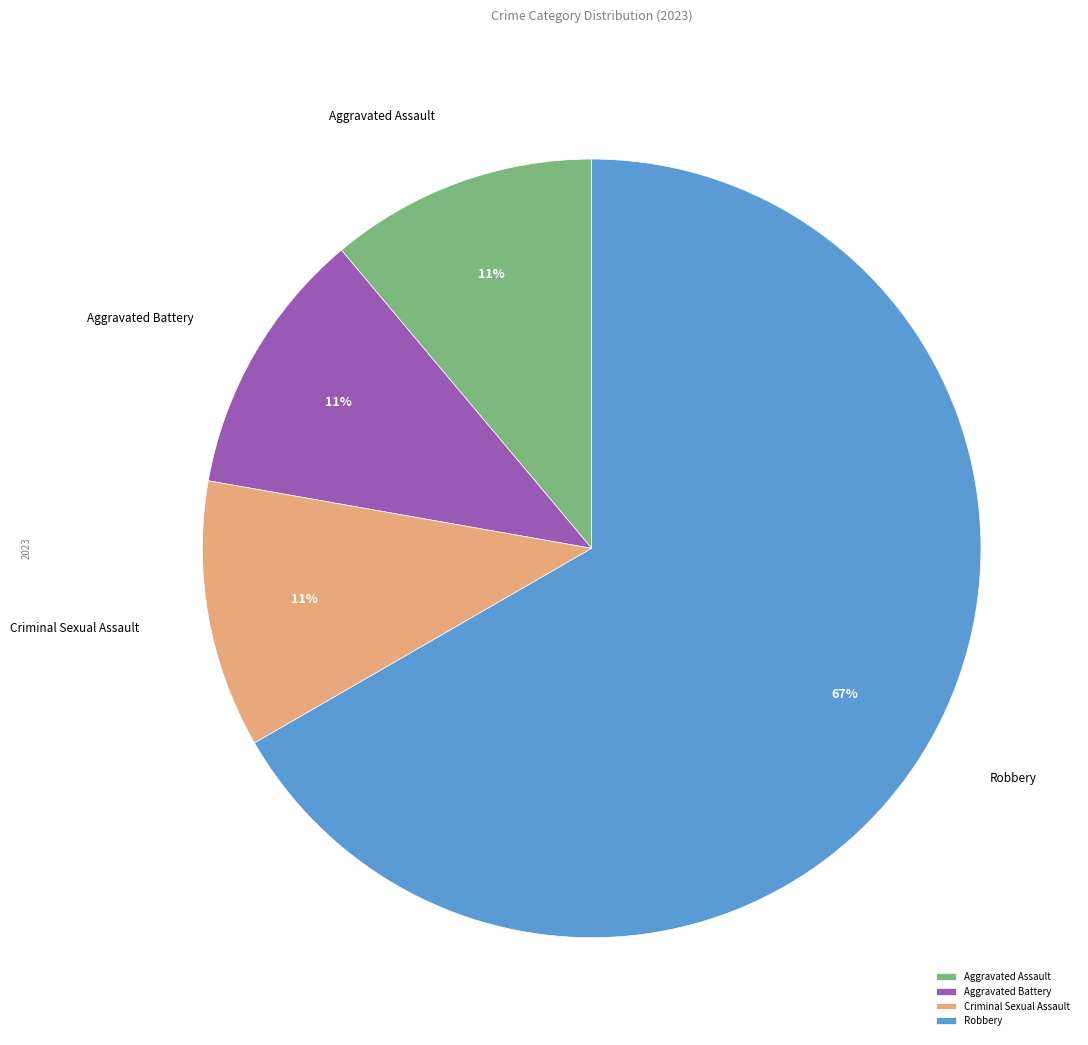

What is the largest slice in the pie chart?

Robbery